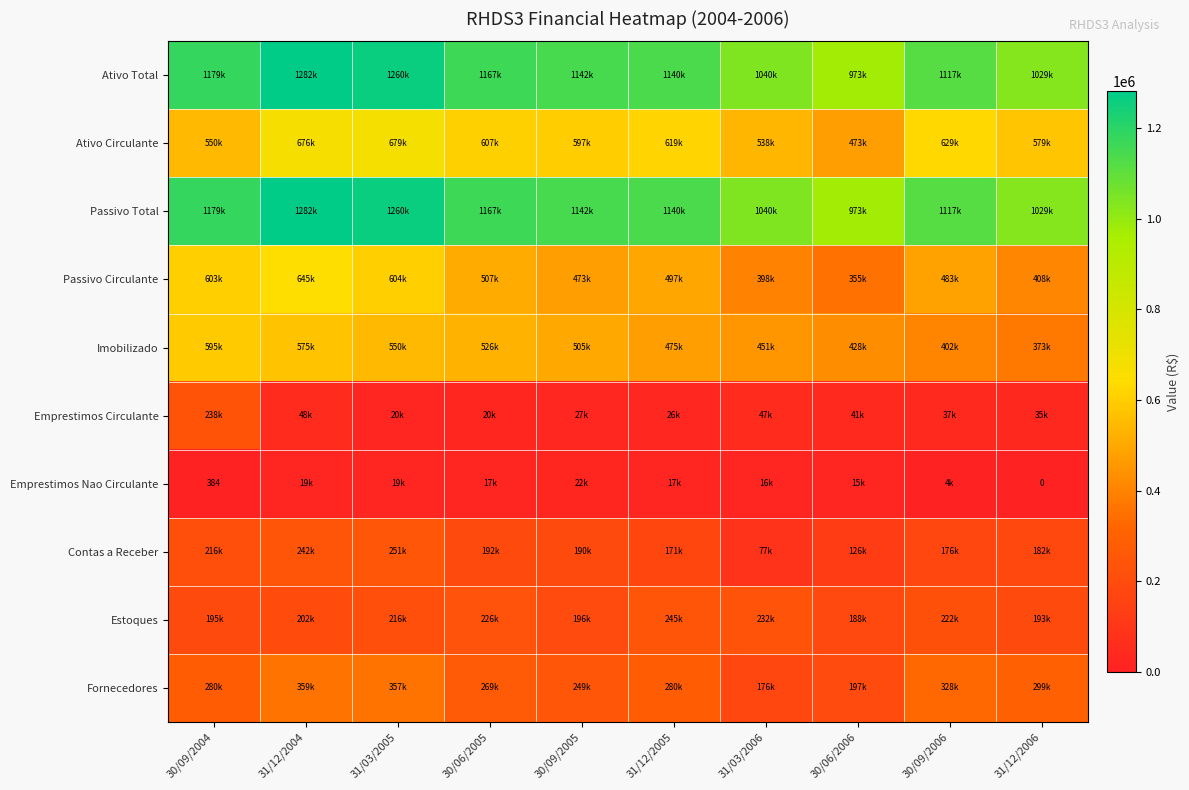

What is the minimum value for Passivo Circulante?

355419.0